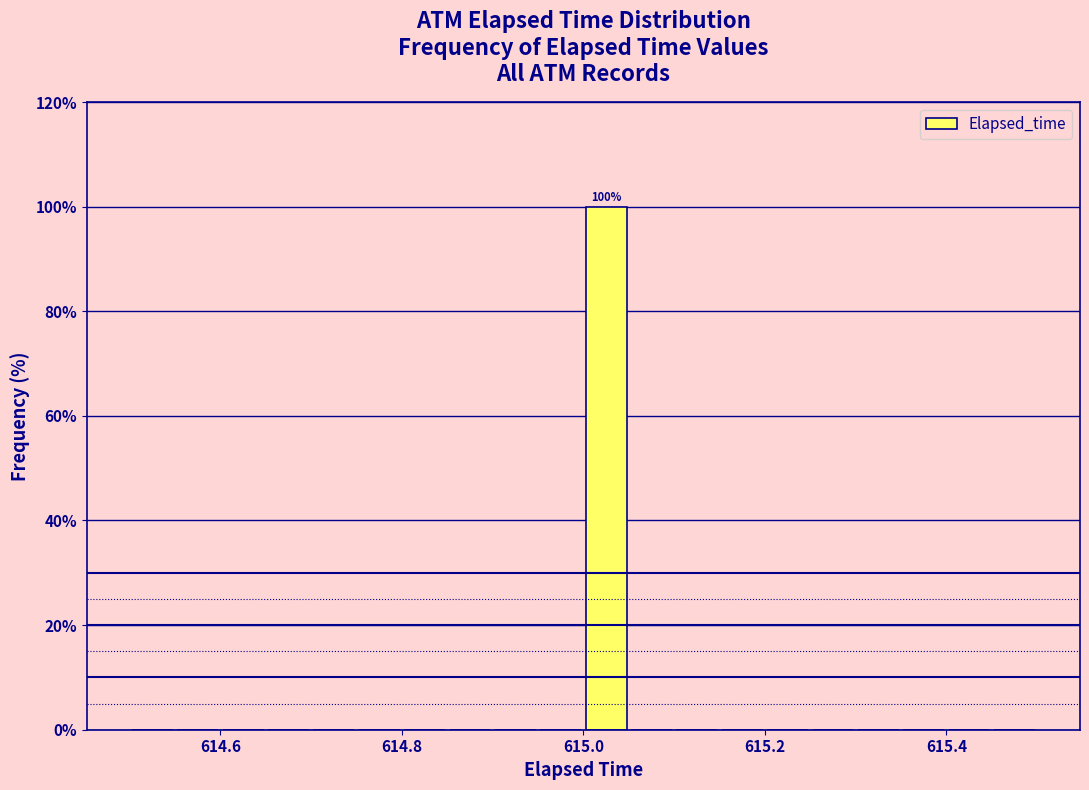

Around what value on the x-axis is the tallest bar? Give the approximate position of its centre, as read against the axis.

615.02